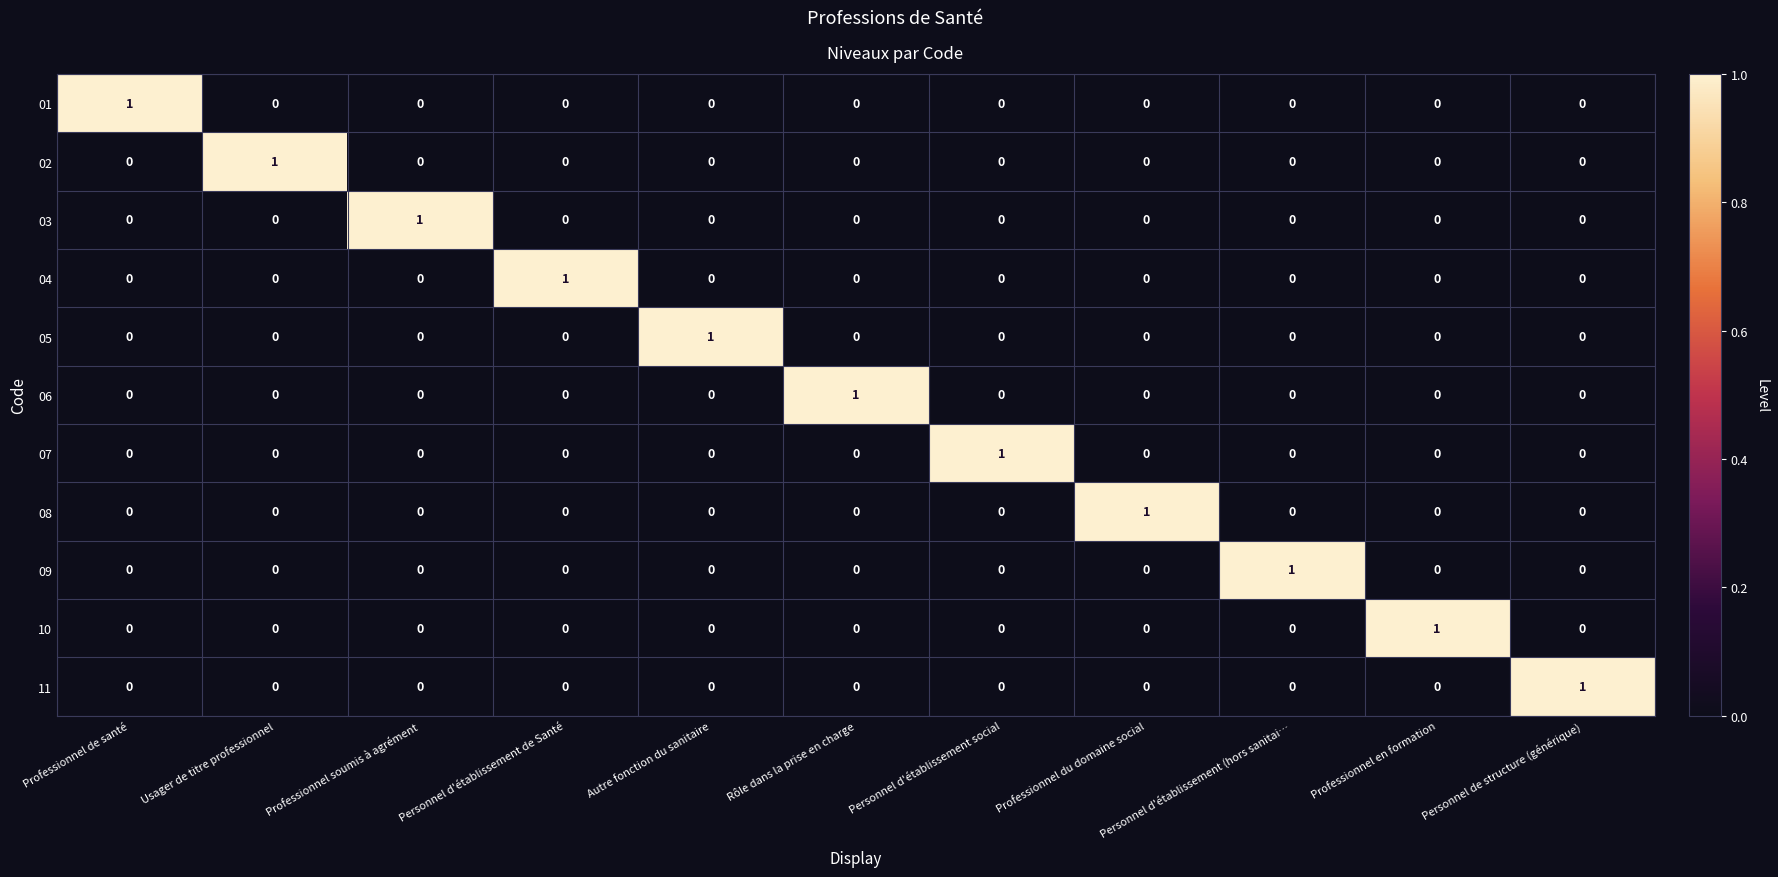

Count the 11 values in the range 0 to 1.

11